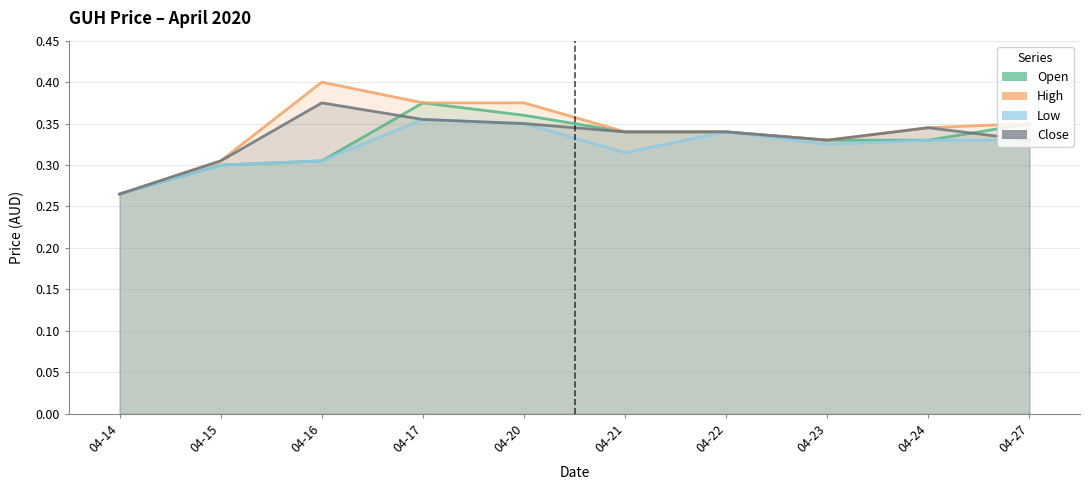

What is the value of the Open point at the 8th from the left?

0.3